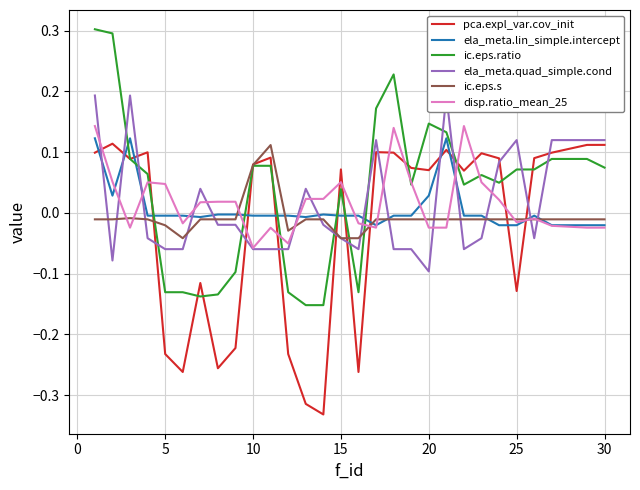

Which series changed the most between −5 and 28?

ic.eps.ratio